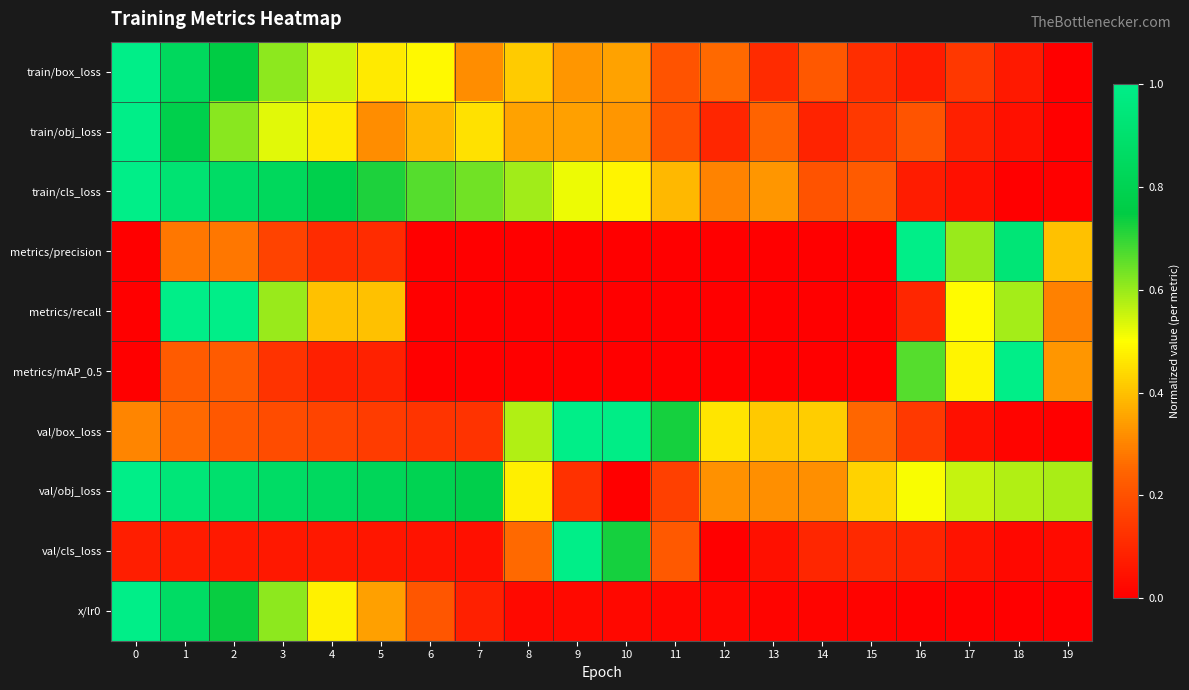

Count the number of data series in this chart.

10